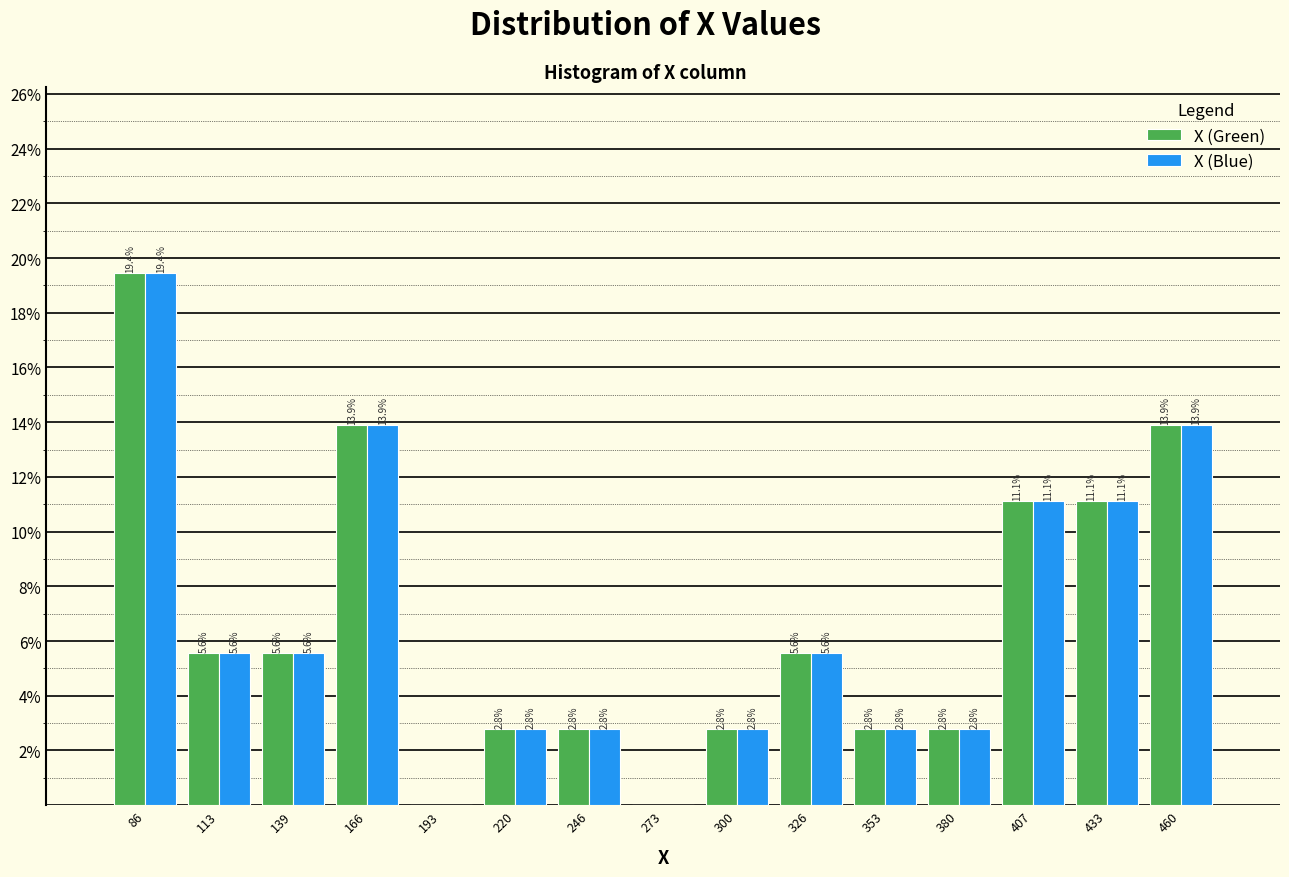

In the X (Green) series, which range on the x-axis has the tallest bar?

75 to 100